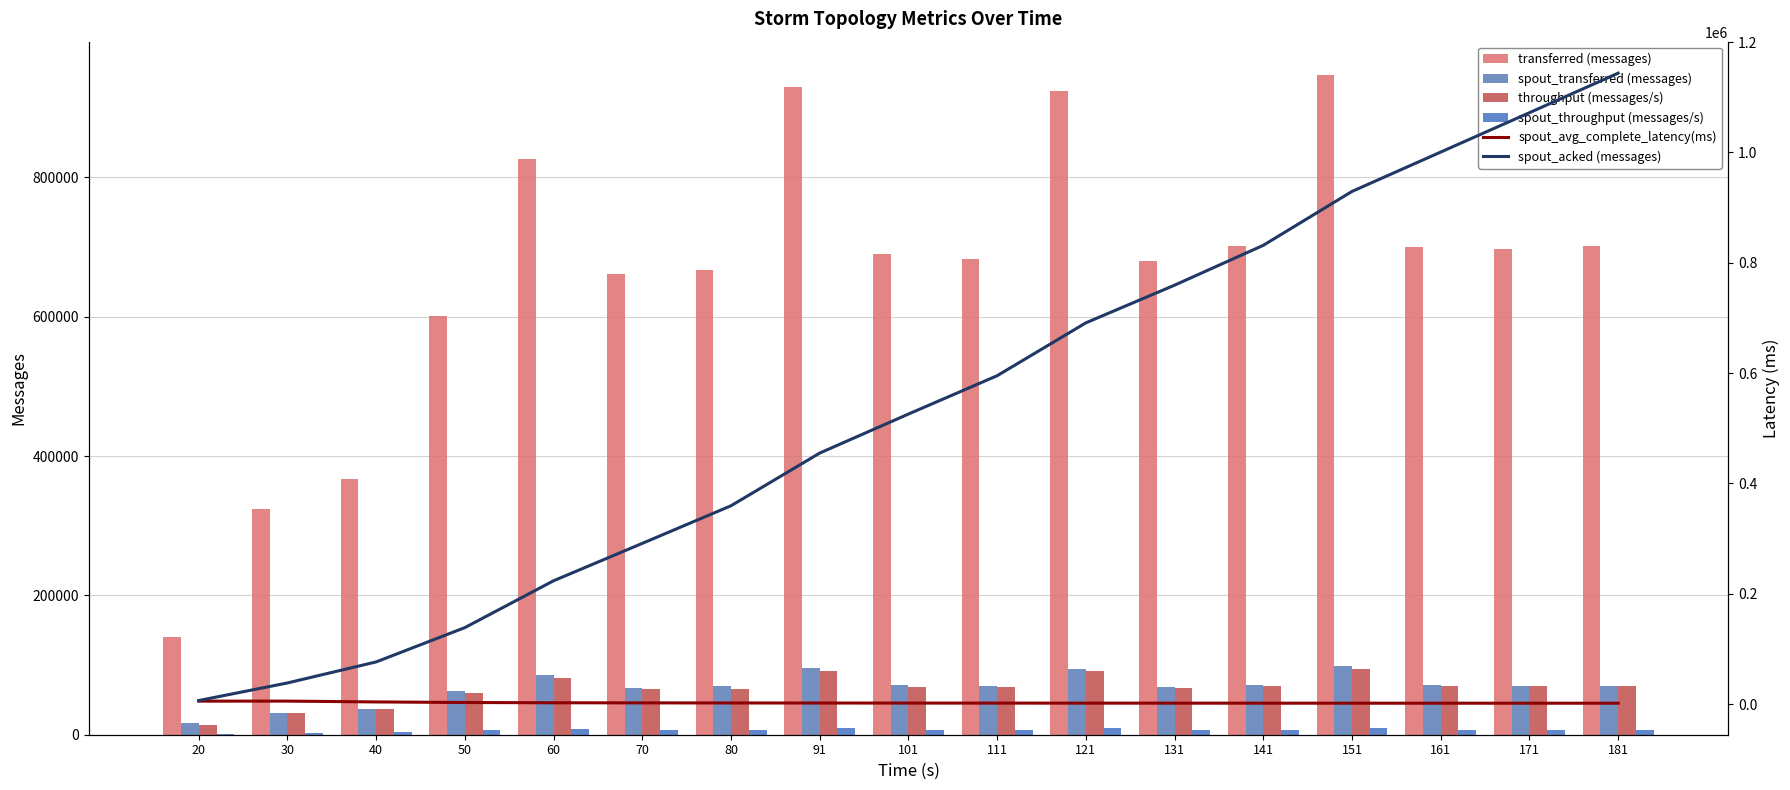

The value of spout_throughput (messages/s) at 181 is 6972.0. True or false?

True